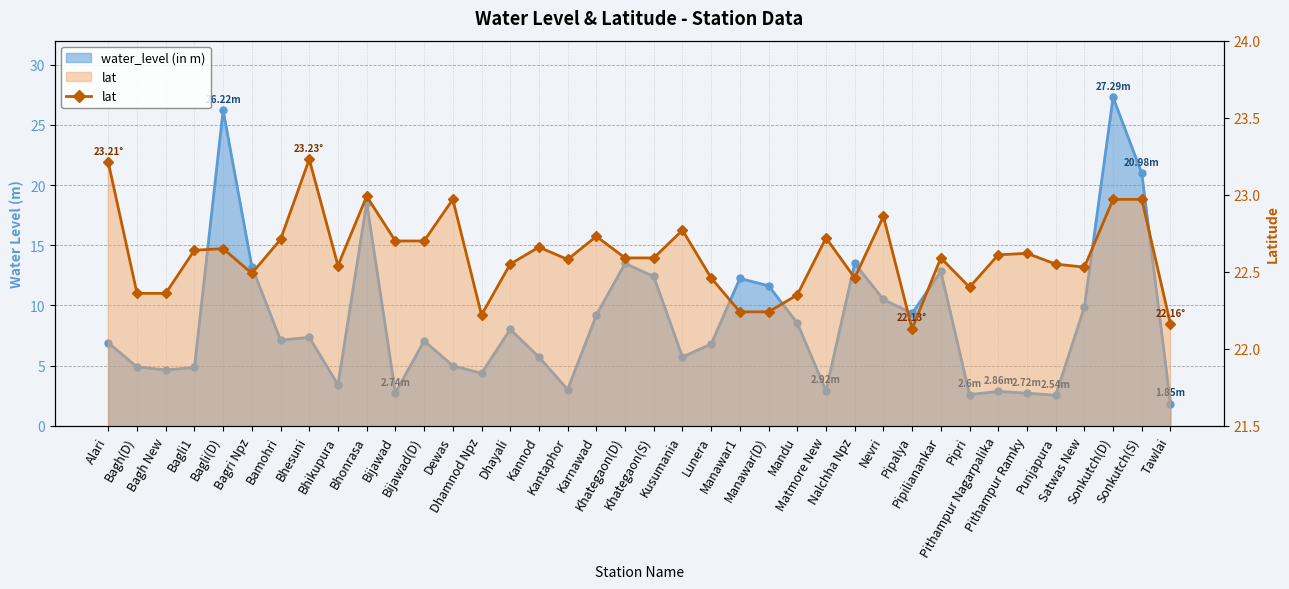

What is the average value?

22.6